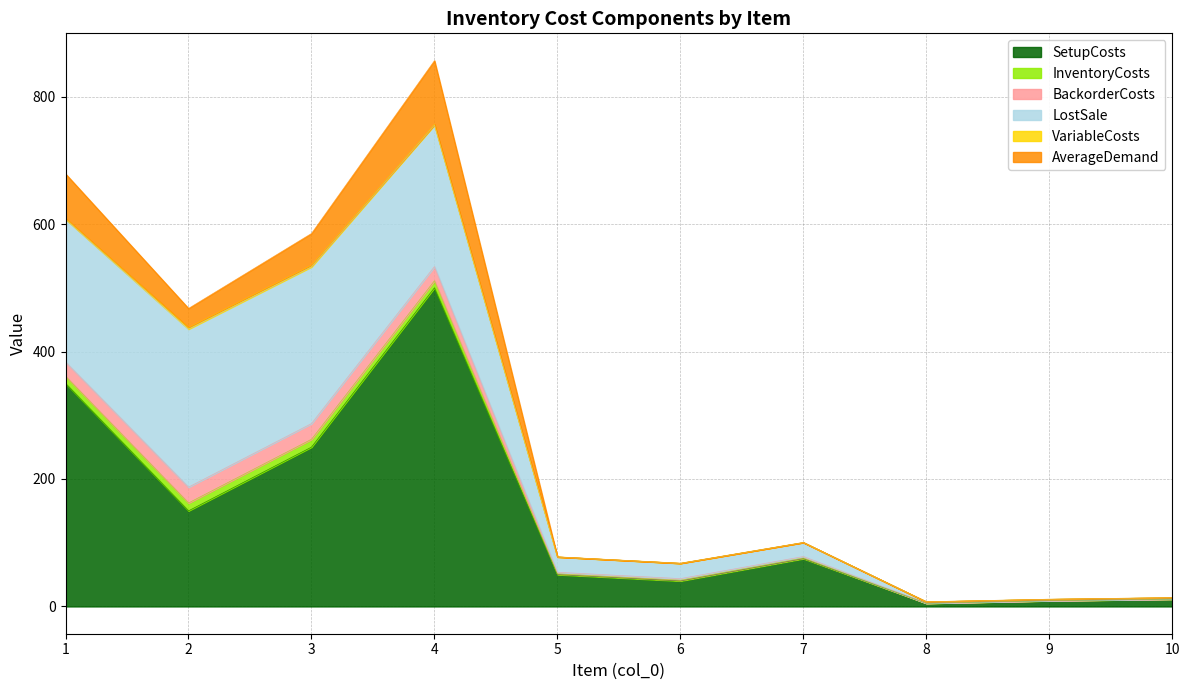

Does the chart display data point markers on the line(s)?

No